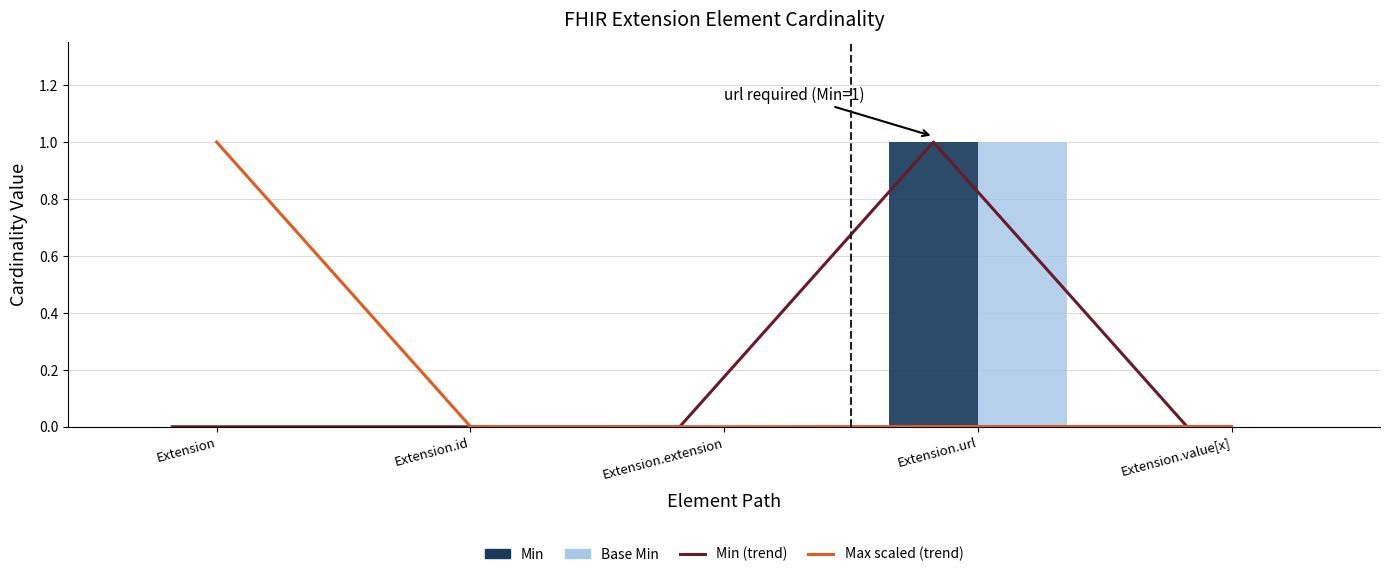

Are the bars horizontal?

No